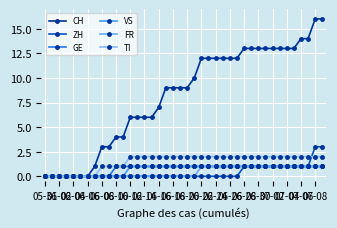

Does the chart have visible grid lines?

Yes